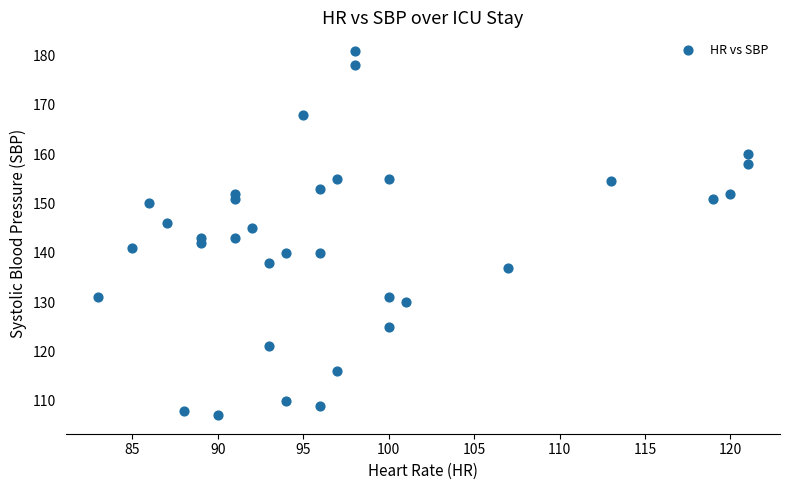

What is the range of Y values (max minus min)?

74.0